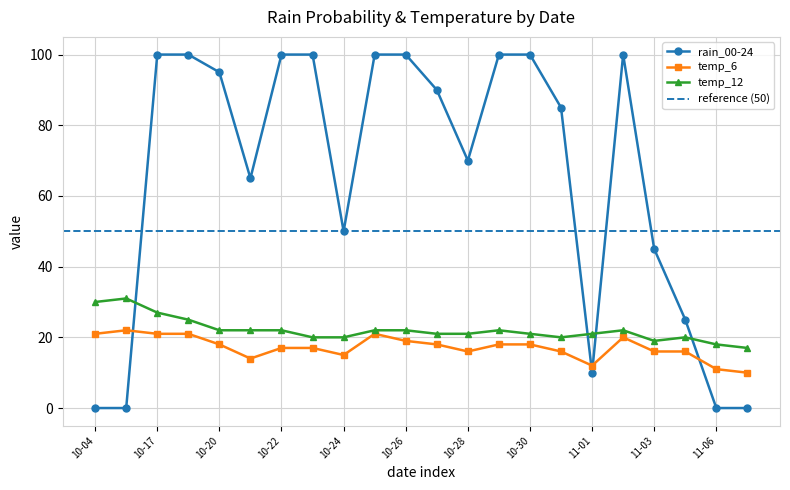

True or false: rain_00-24 has a value of 30 at 10-28.

False